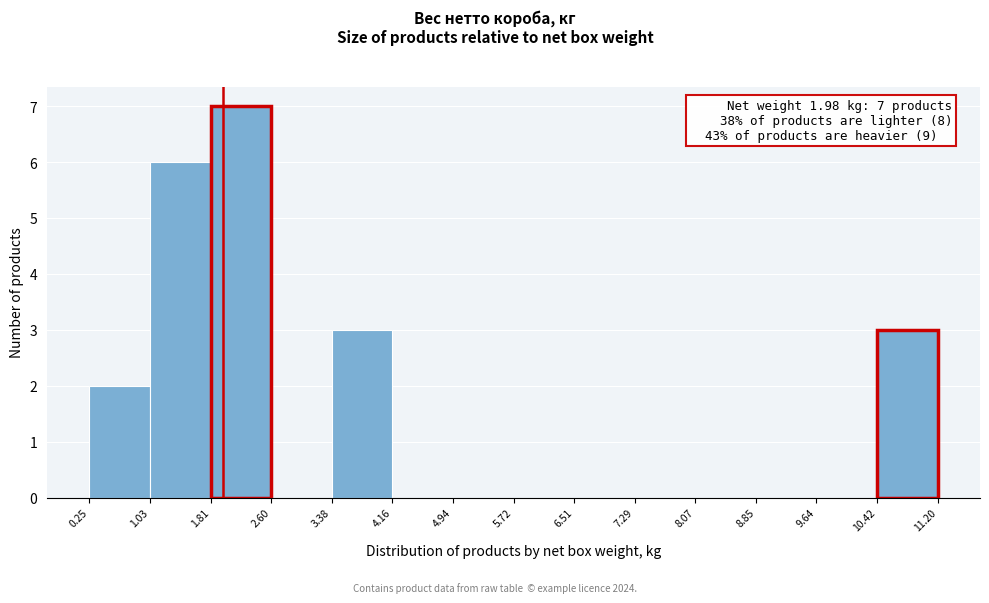

Over which range of the x-axis is the bar tallest?

1.81 to 2.60